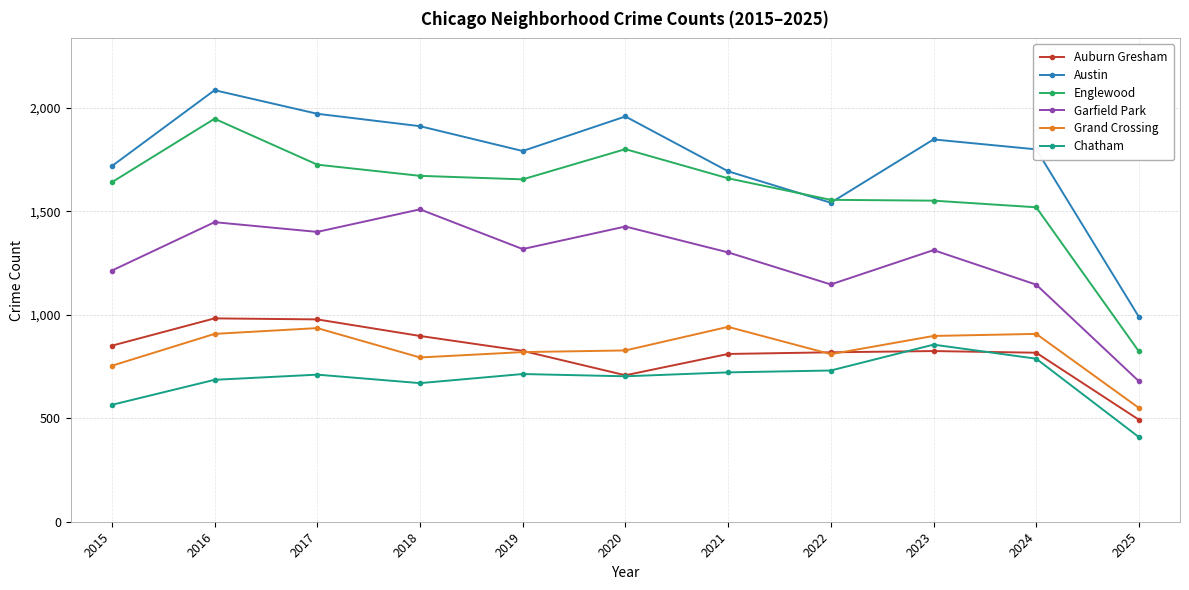

True or false: Garfield Park and Englewood cross at least once.

False